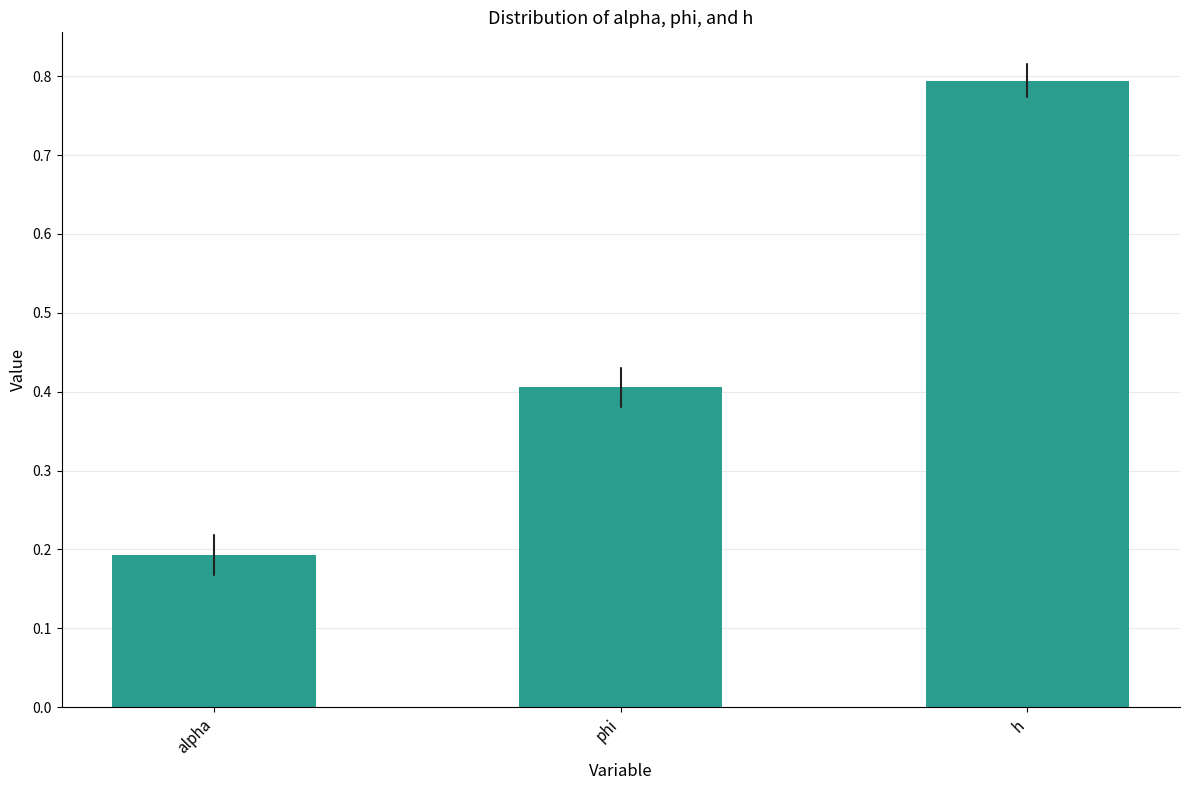

Reading right to left, list all the values displayed in this chart.

0.8	0.4	0.2